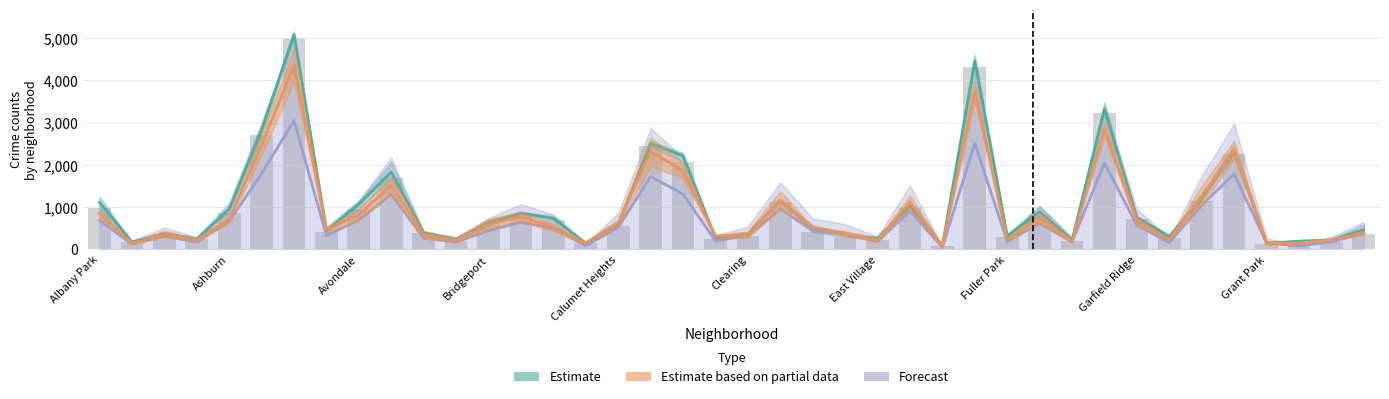

What is the total value across all series at 26?

203.4